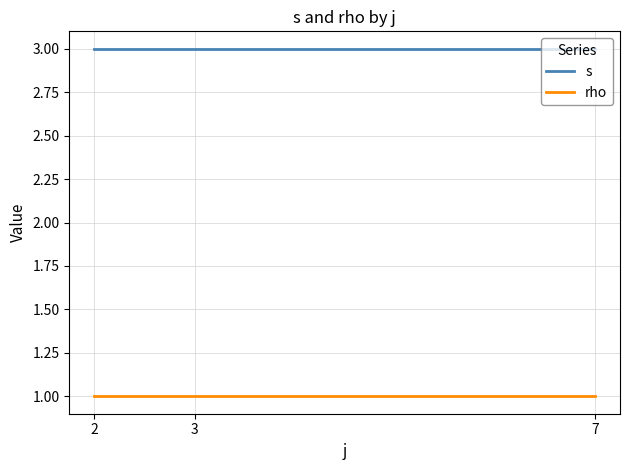

What is the greatest value displayed?

3